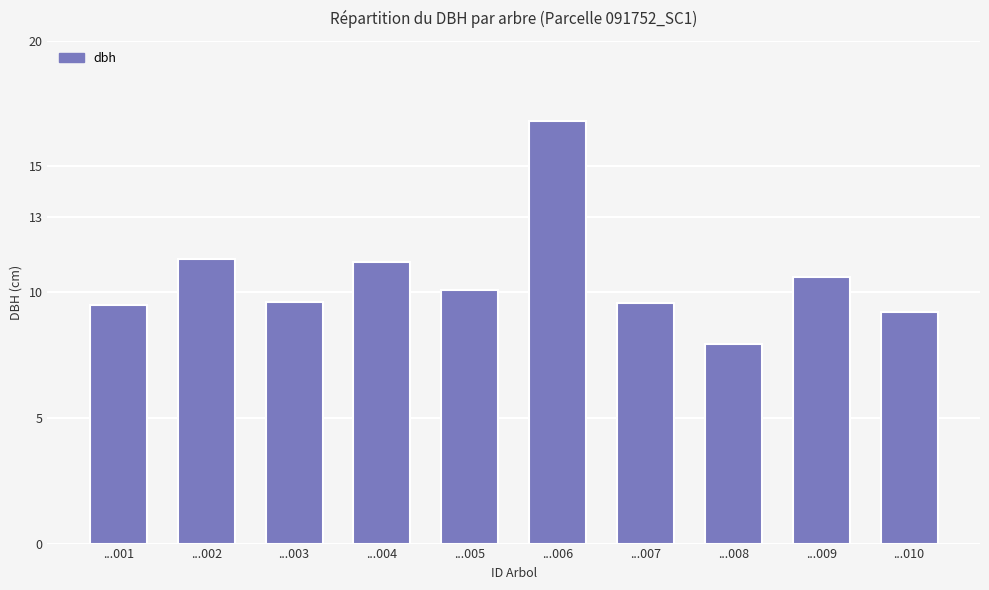

What is the sum of all values?

105.8